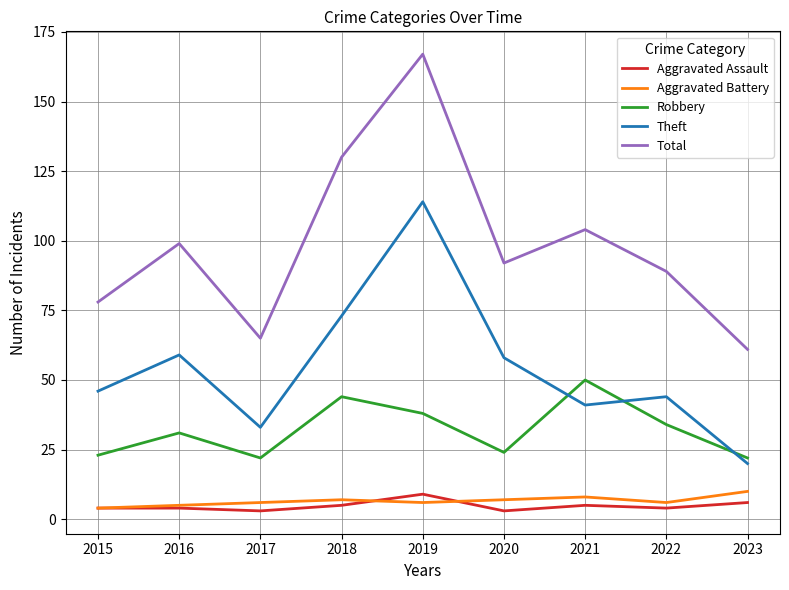

True or false: Theft and Total intersect in this chart.

False